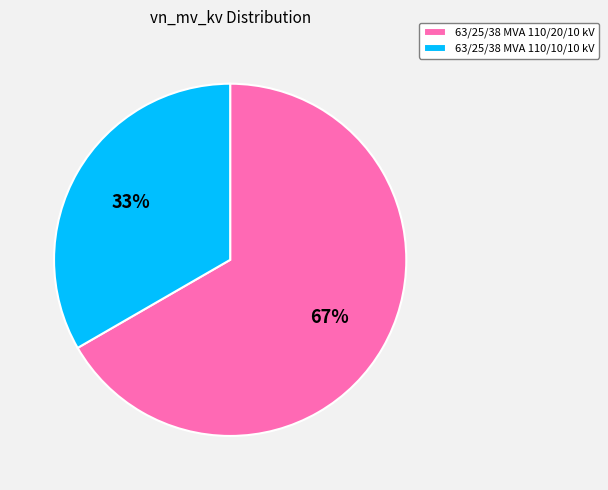

How many segments does this pie chart have?

2